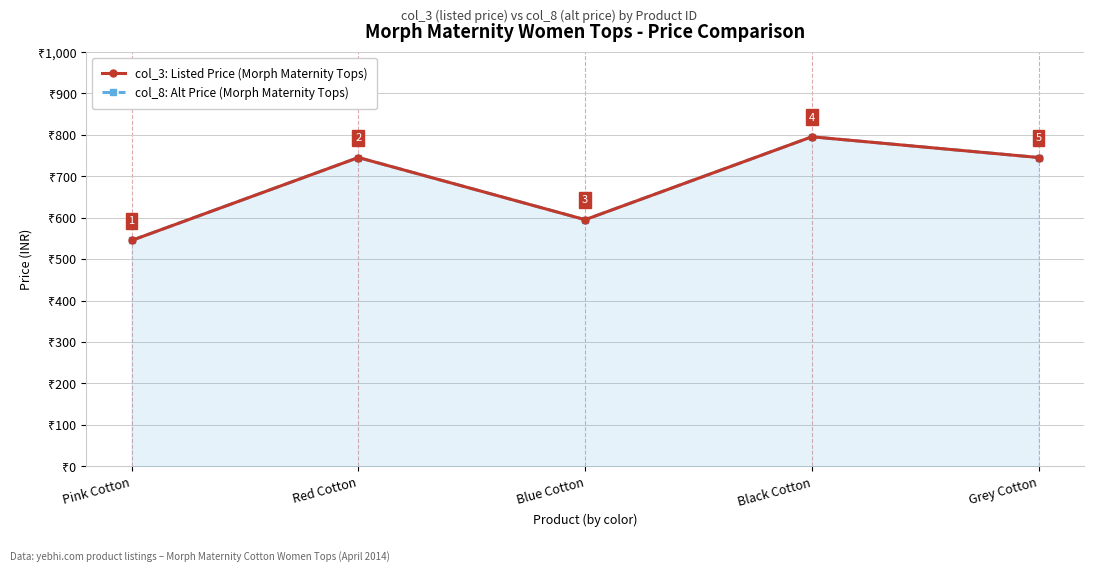

What are all the series names shown in the legend?

col_3: Listed Price (Morph Maternity Tops), col_8: Alt Price (Morph Maternity Tops)